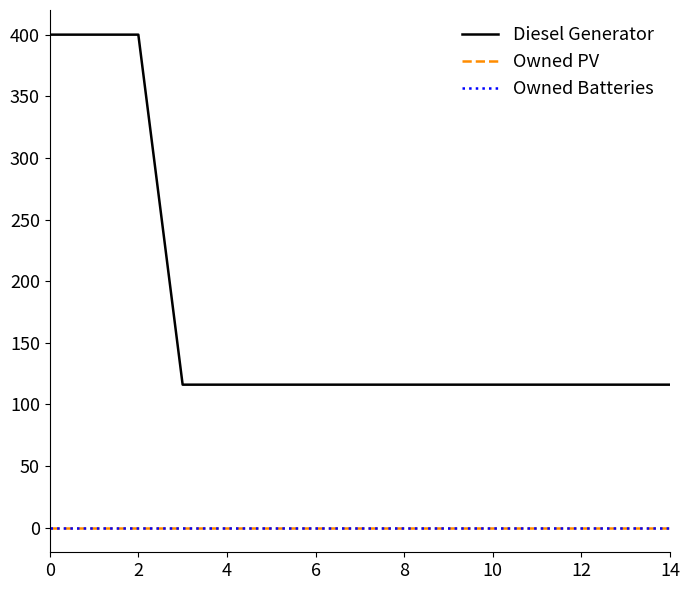

True or false: Diesel Generator has more than 0 interior local peaks.

False